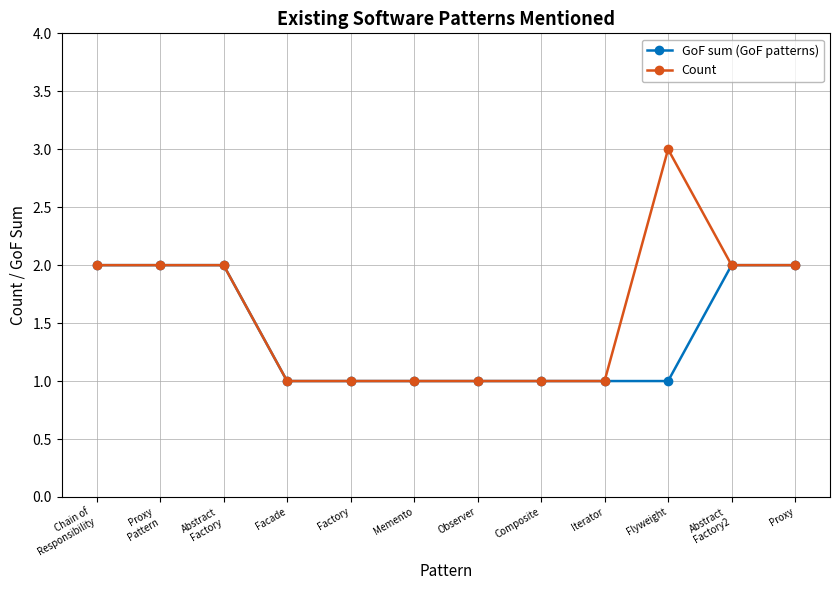

What is the difference between the maximum and minimum values in the GoF sum (GoF patterns) series?

1